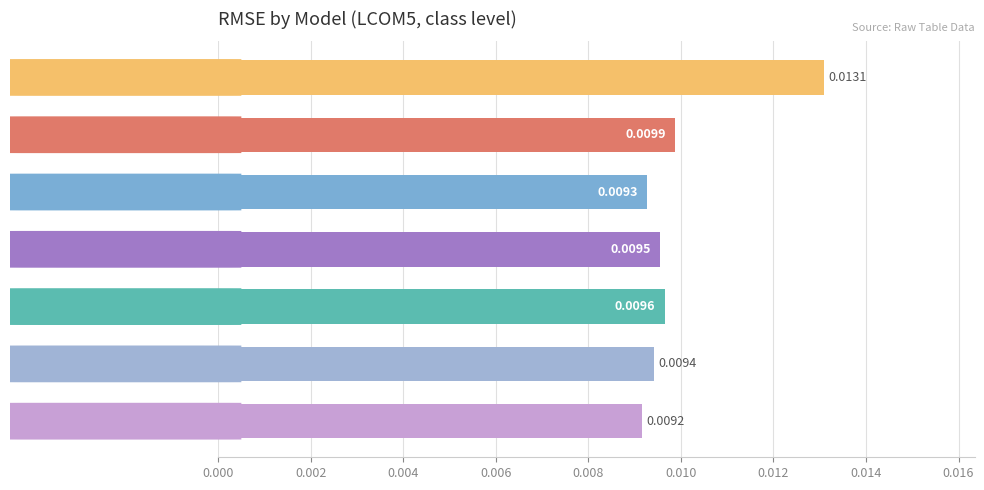

Count the number of data series in this chart.

1